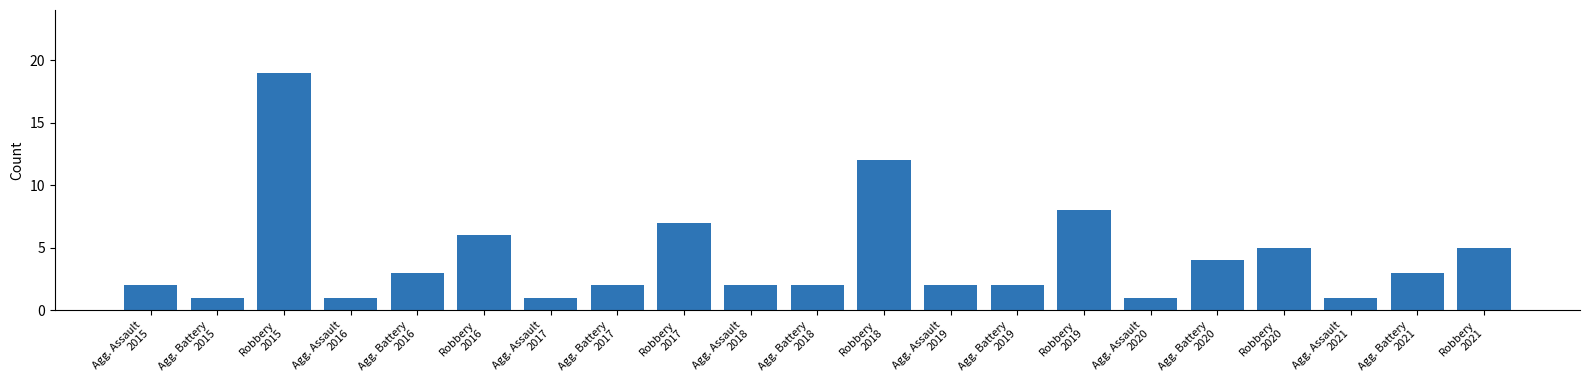

True or false: the data shows 12 at Robbery
2018.

True